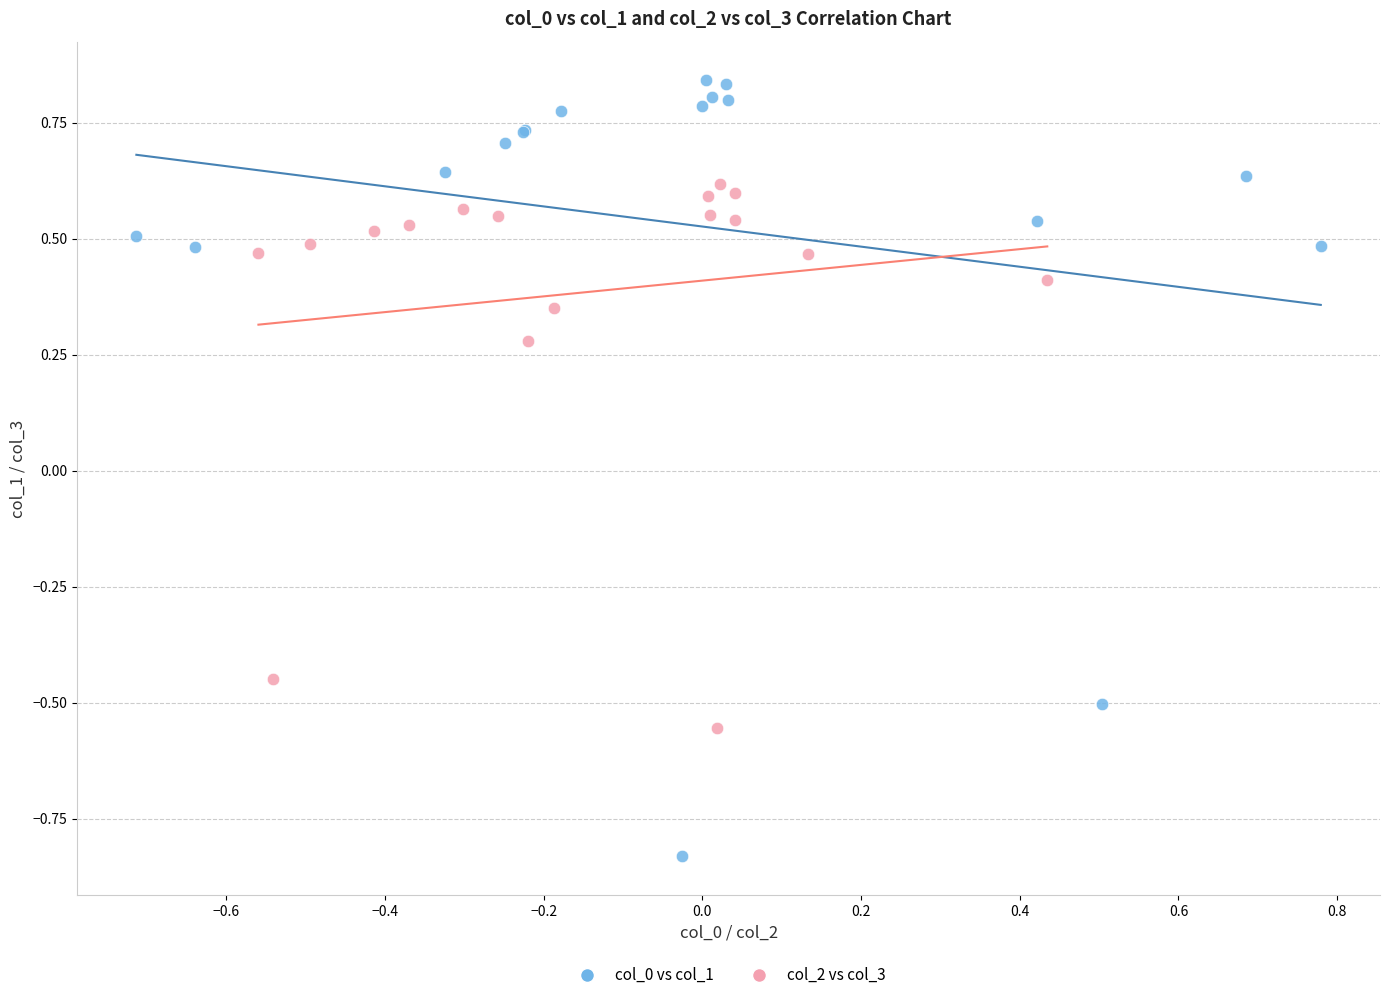

Which series contains the lowest Y value?

col_0 vs col_1